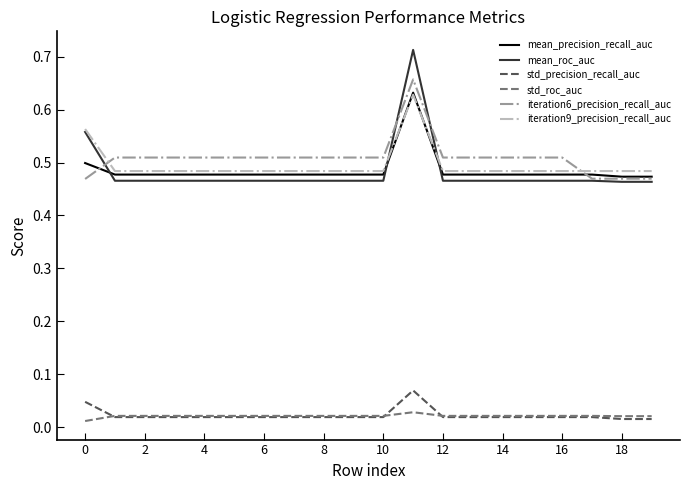

Does the chart have visible grid lines?

No